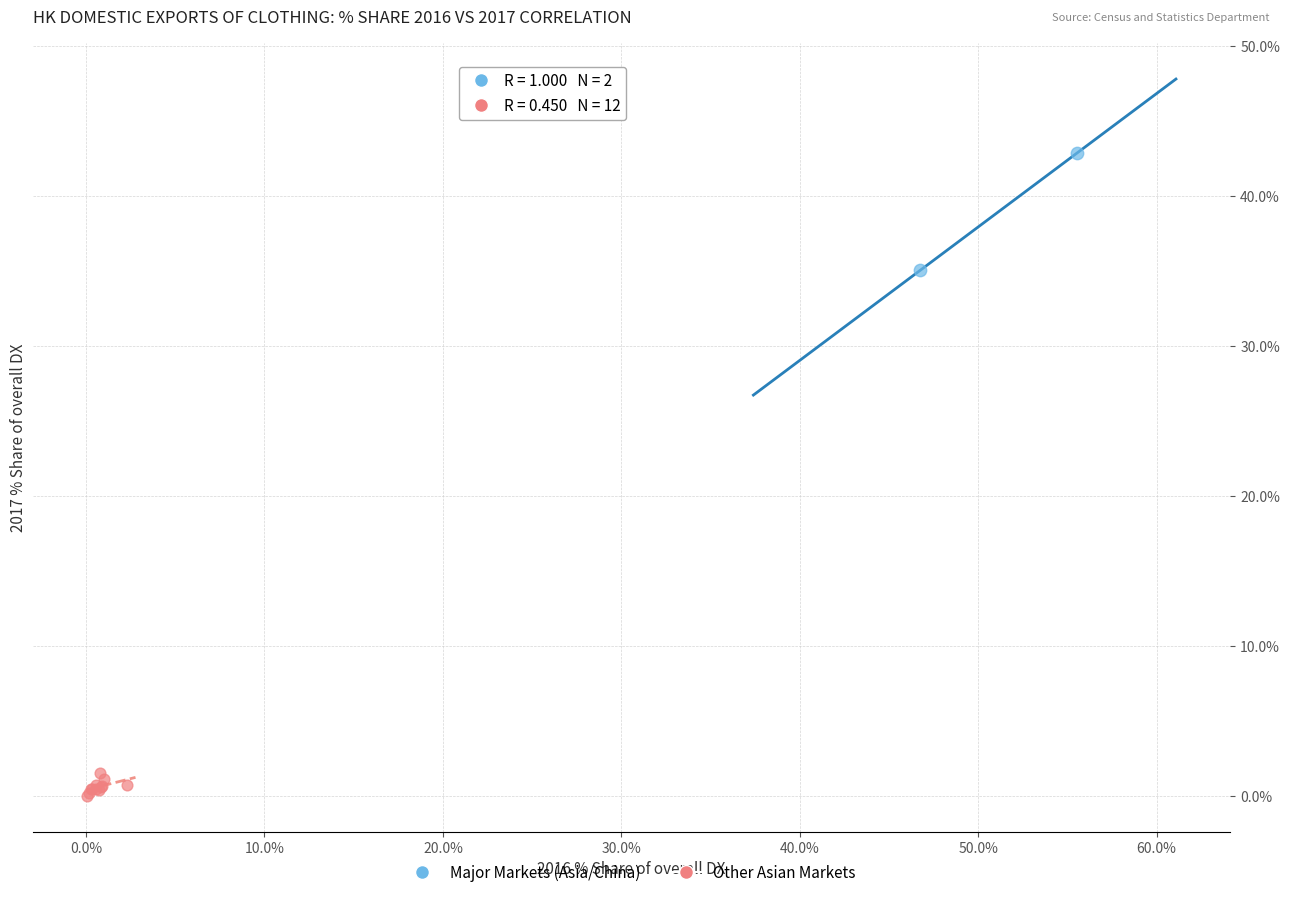

What are all the series names shown in the legend?

Major Markets (Asia/China), Other Asian Markets